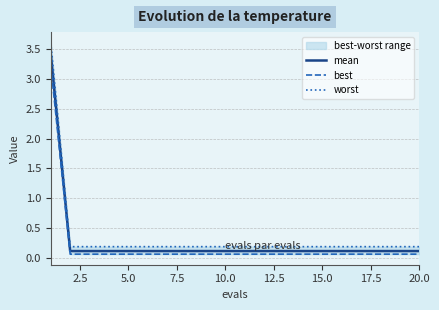

True or false: worst and best intersect in this chart.

False